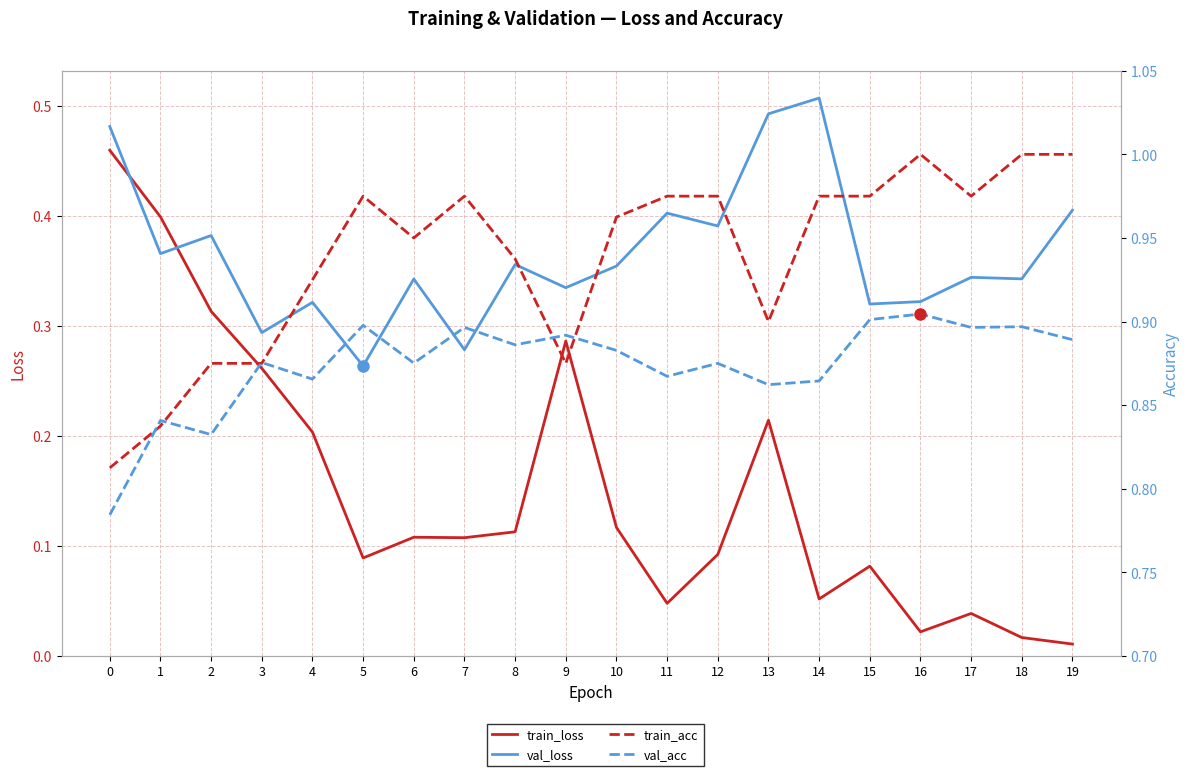

How many interior local valleys does the train_acc series have?

4